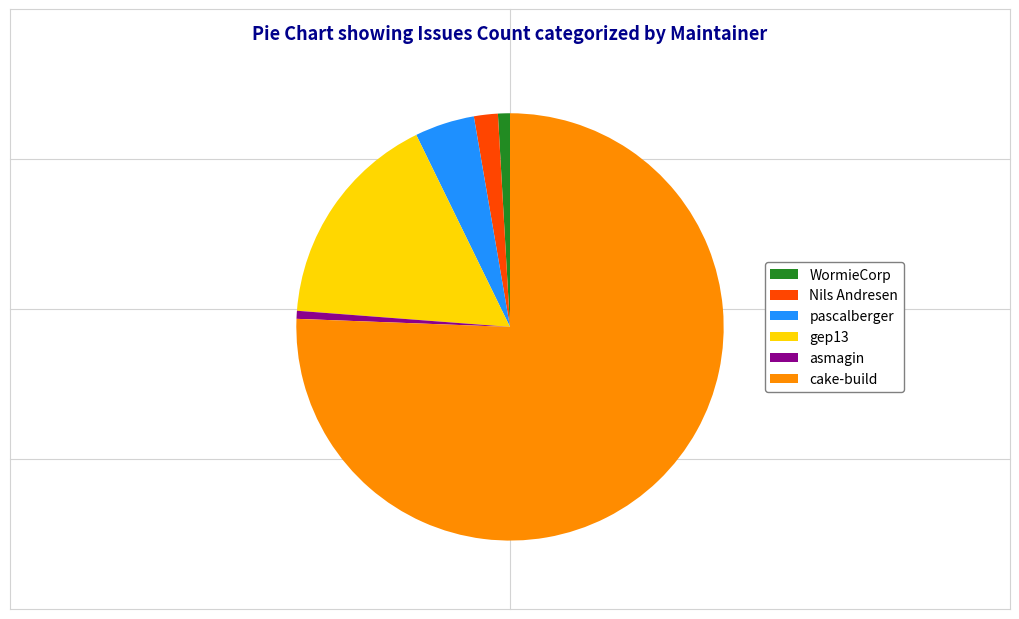

Combined, do gep13 and pascalberger account for over 50%?

No